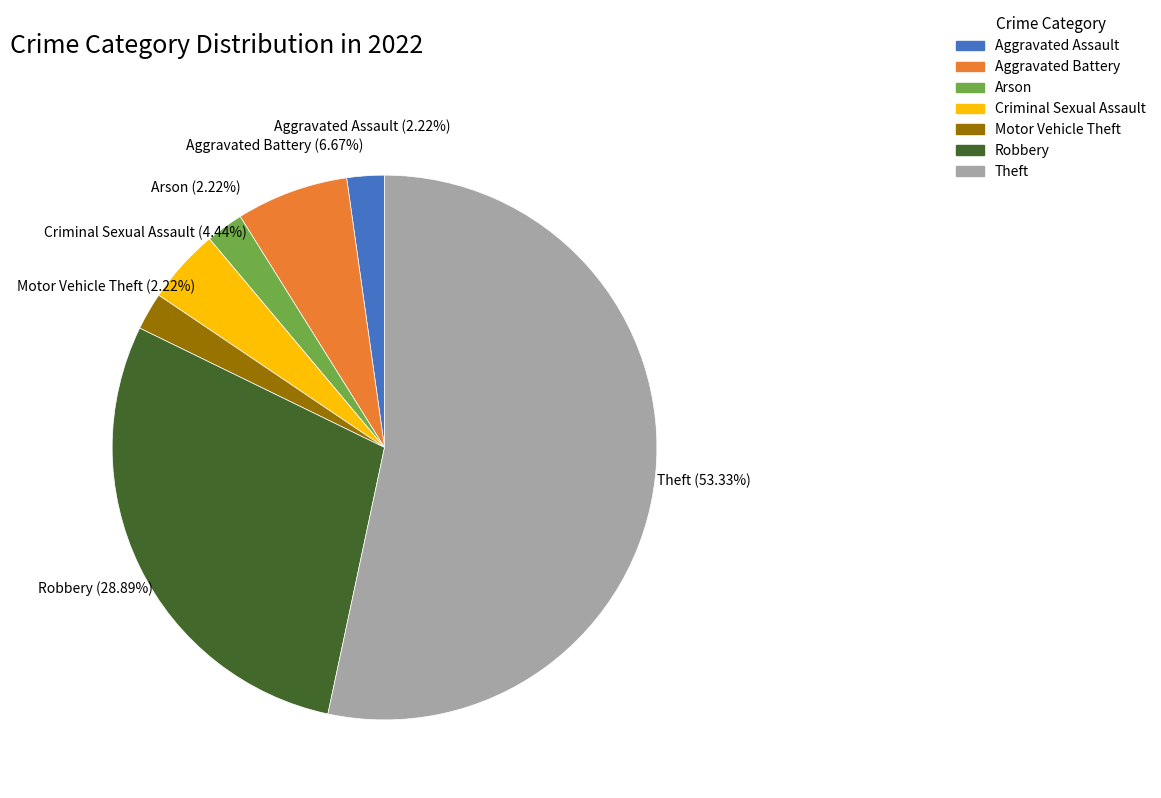

Does any single category account for the majority?

Yes